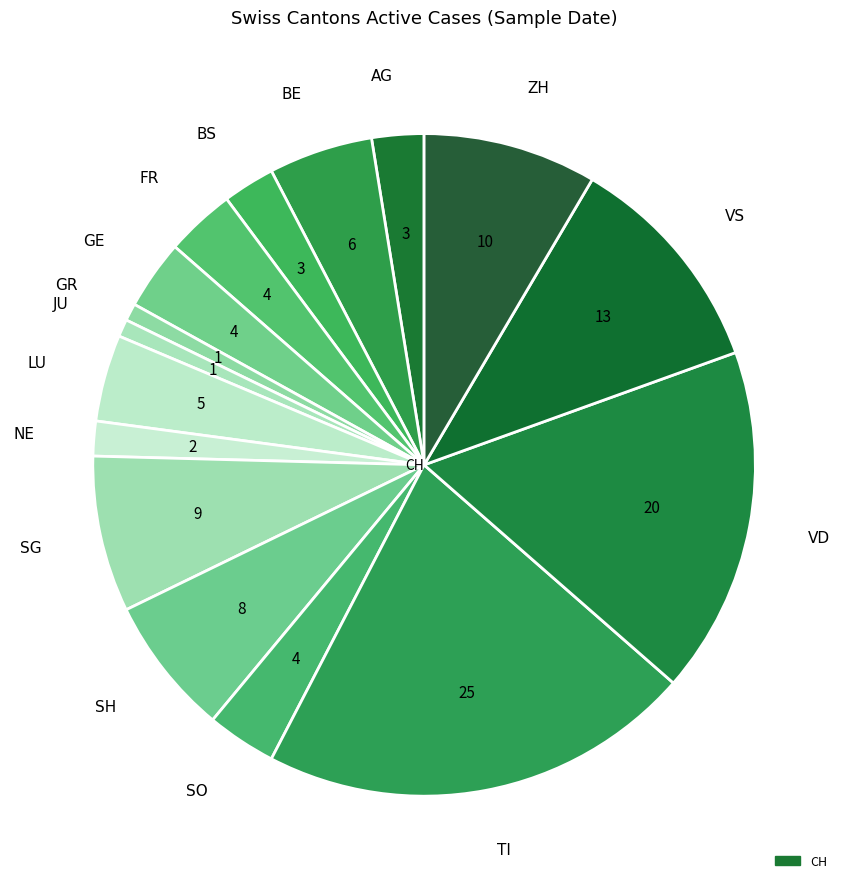

Count the number of slices in the pie.

16